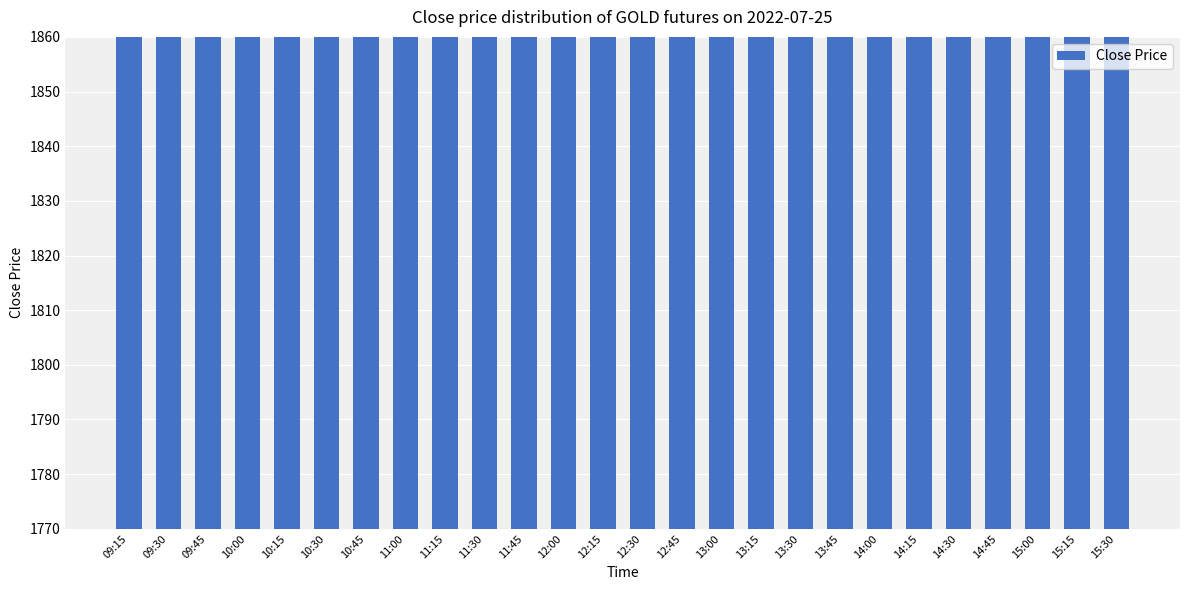

What is the label of the 1st bar from the left?

09:15